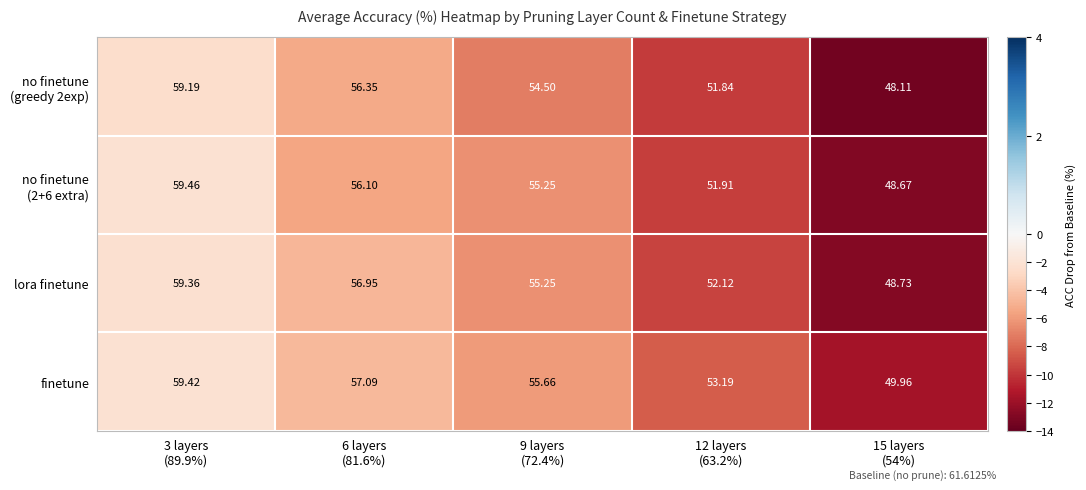

Which series has the largest total across all categories?

finetune